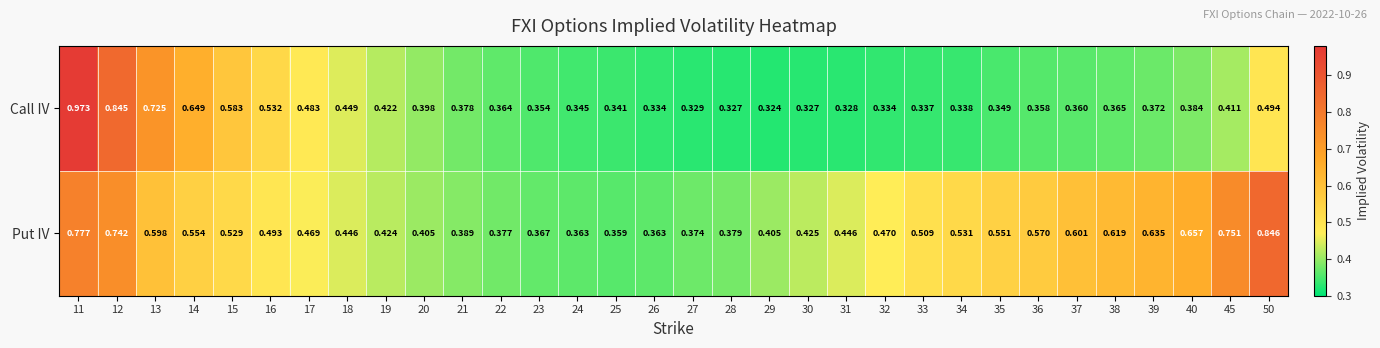

Rank the series by their average value, from highest to lowest.

Put IV, Call IV